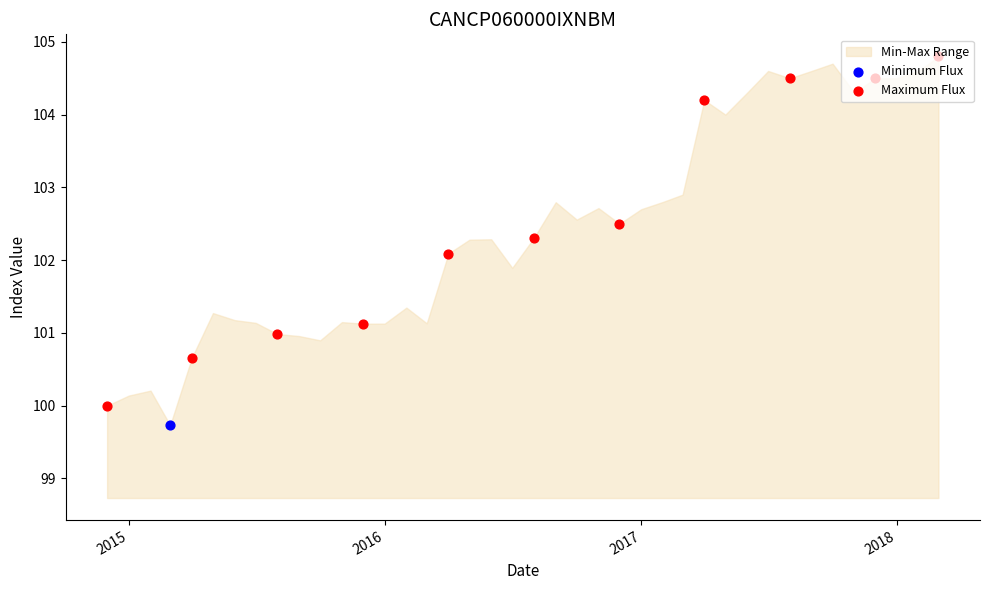

Approximately how many times larger is the value at 2017-08-01 compared to 2017-03-01?

1.0